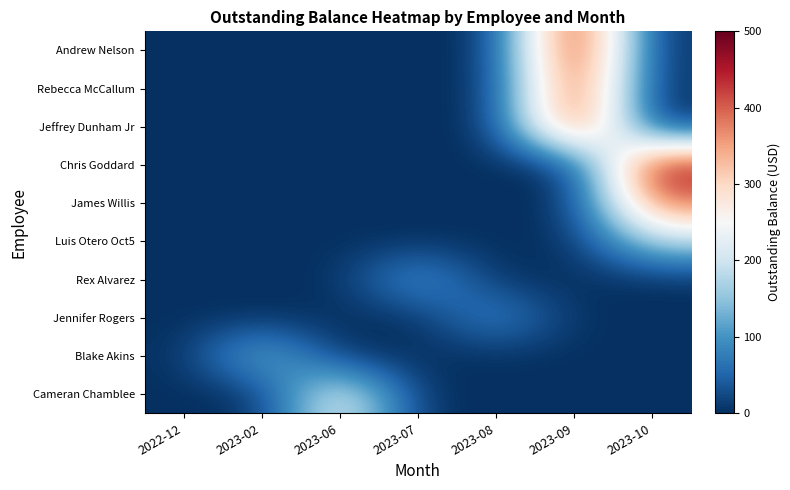

Which label corresponds to the smallest value in the chart?

2022-12